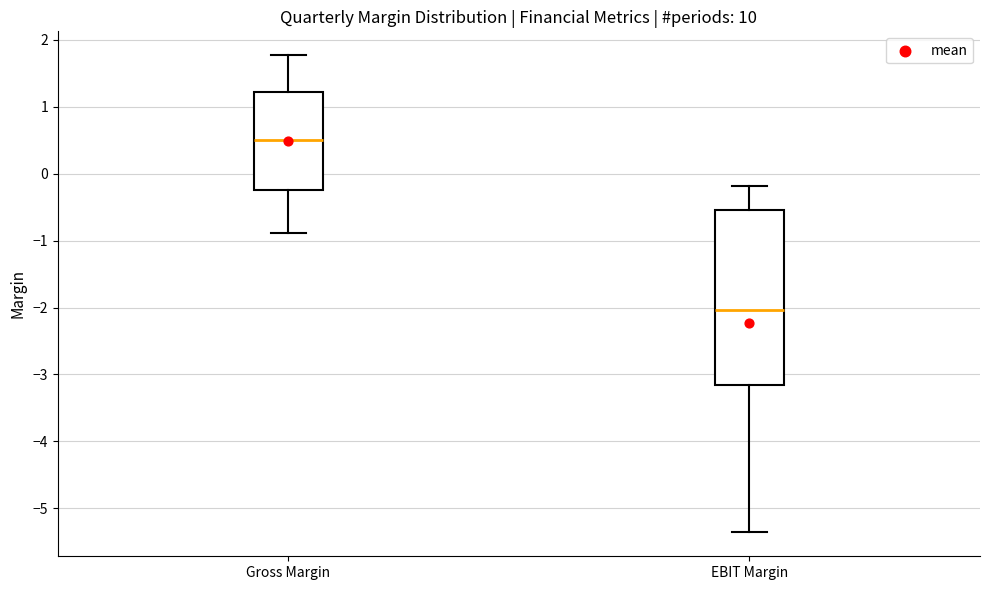

Reading left to right, read every box against the y-axis: the position of its median line, the range the box covers, and the ends of its whiskers. The values are not printed on the chart, so give them approximately, as read against the axis.

Gross Margin: median 0.5, box -0.2 to 1.2, whiskers -0.9 to 1.8
EBIT Margin: median -2.0, box -3.2 to -0.5, whiskers -5.4 to -0.2